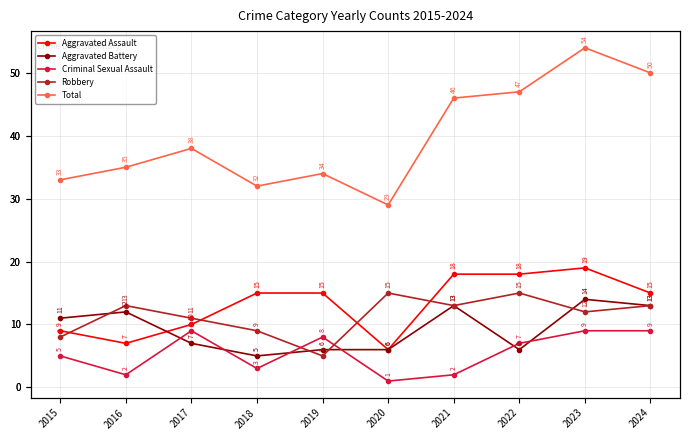

What is the difference between the second highest and minimum values in the Robbery series?

10